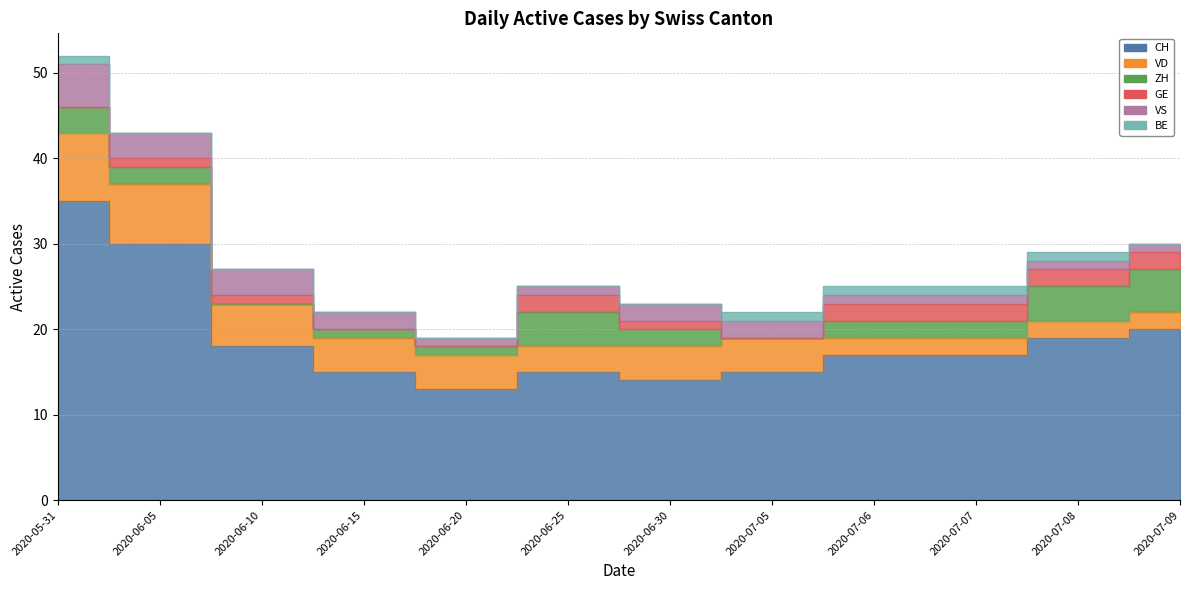

Where is the first local maximum for ZH?

2020-06-25